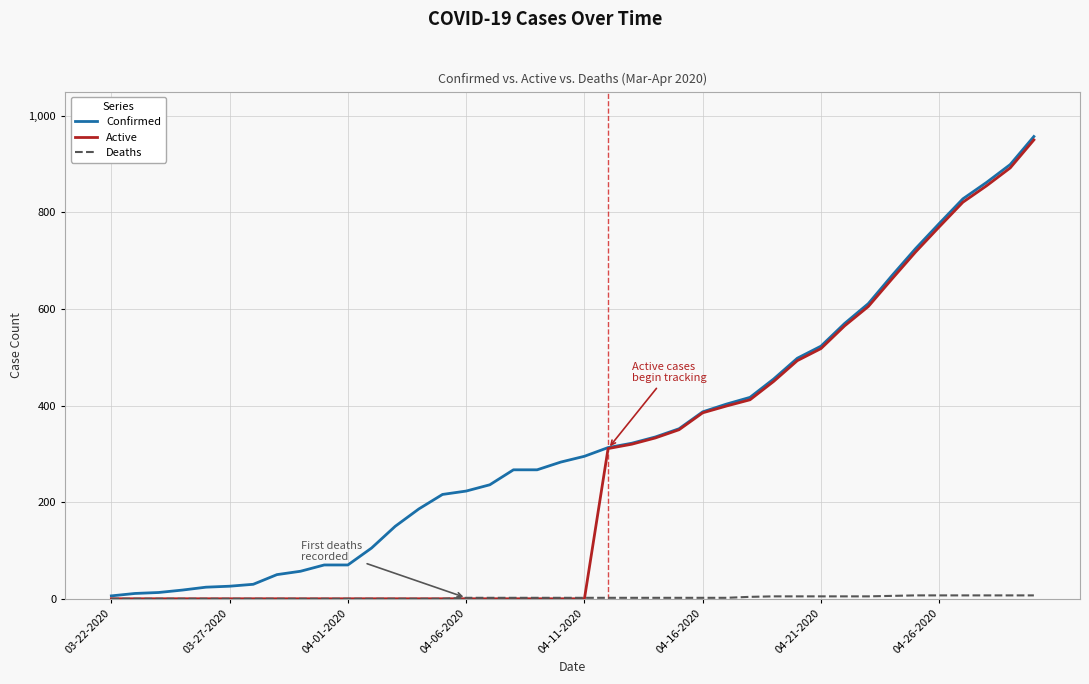

What is the maximum value shown in the chart?

957